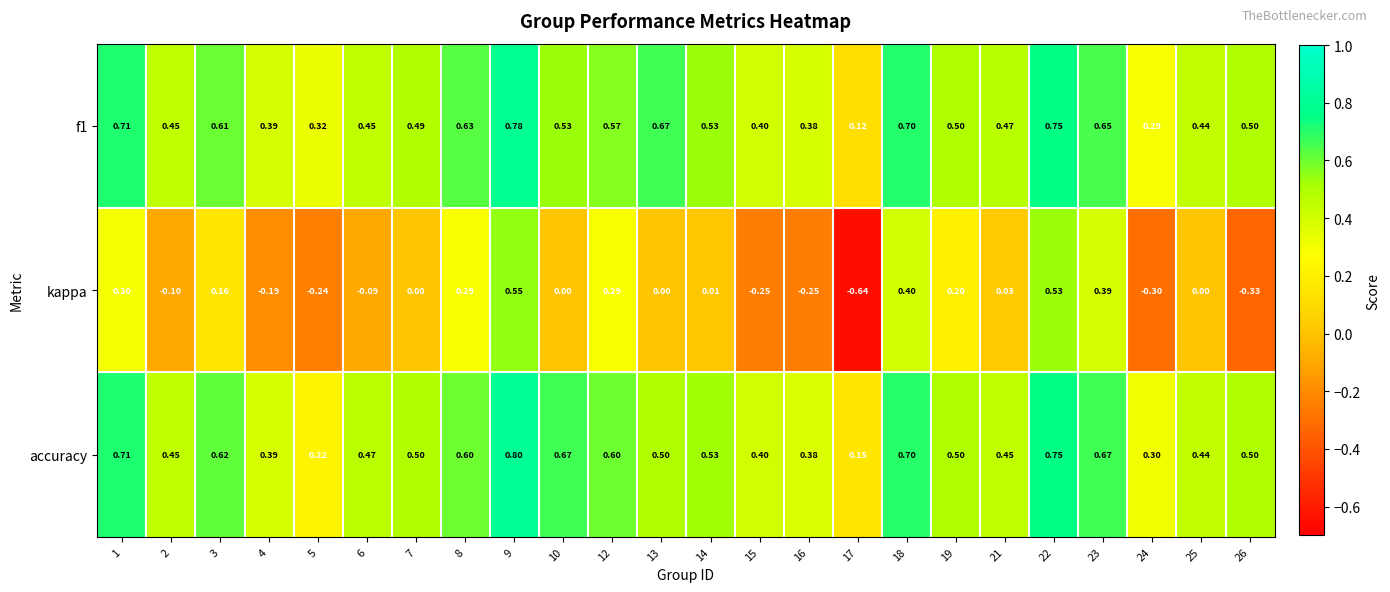

Count the number of categories in the chart.

24